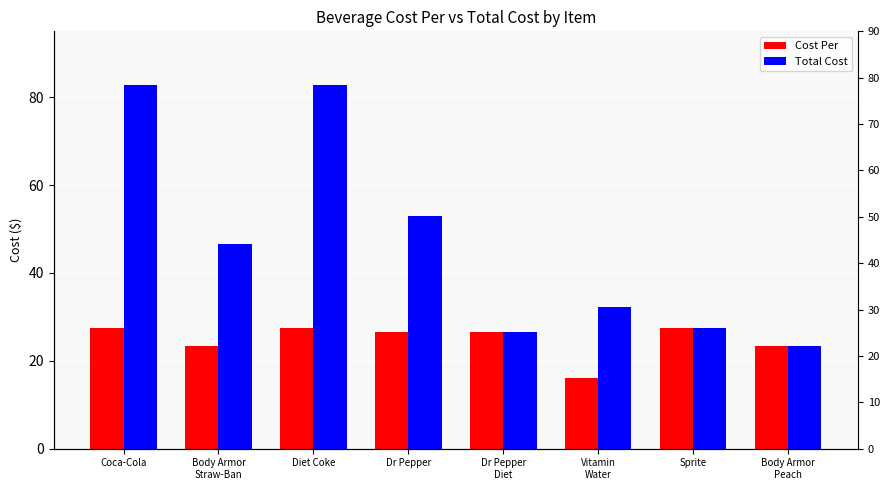

What is the total value across all series at Dr Pepper
Diet?

52.9